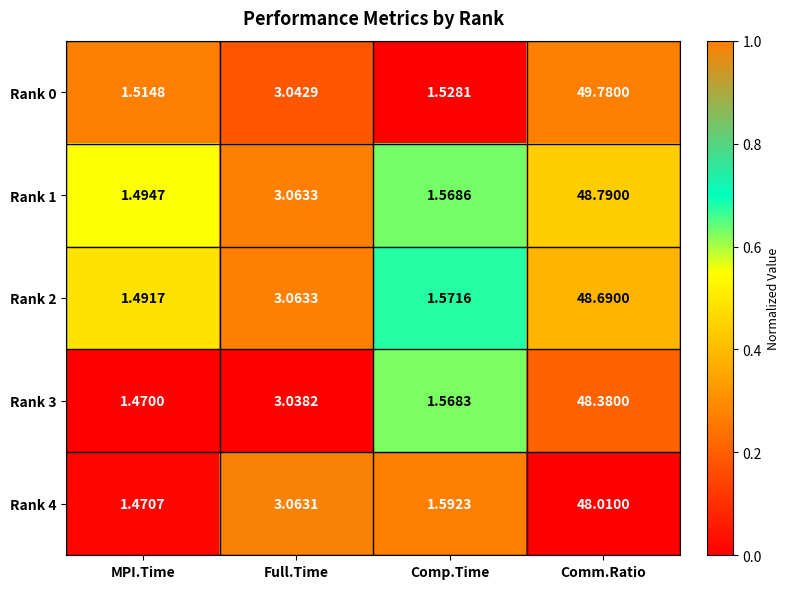

What is the difference between the highest and lowest values at Comm.Ratio?

1.8